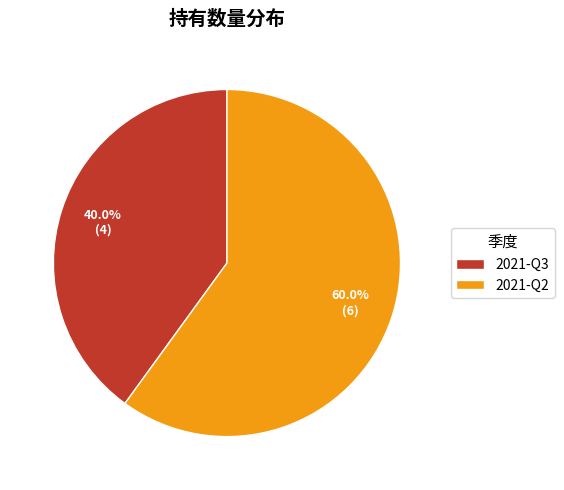

Which slice is the largest?

2021-Q2